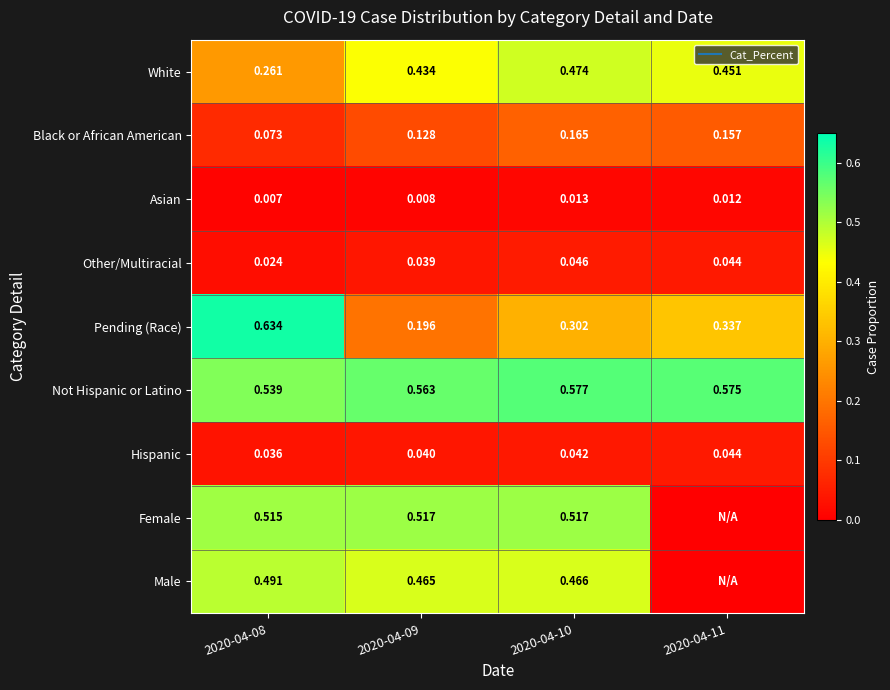

Is it true that Pending (Race) equals 0.4 at 2020-04-10?

False